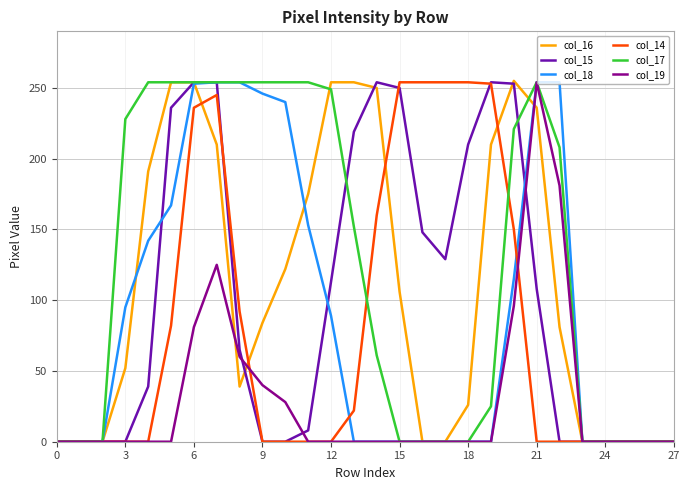

Which series has the largest total across all categories?

col_17